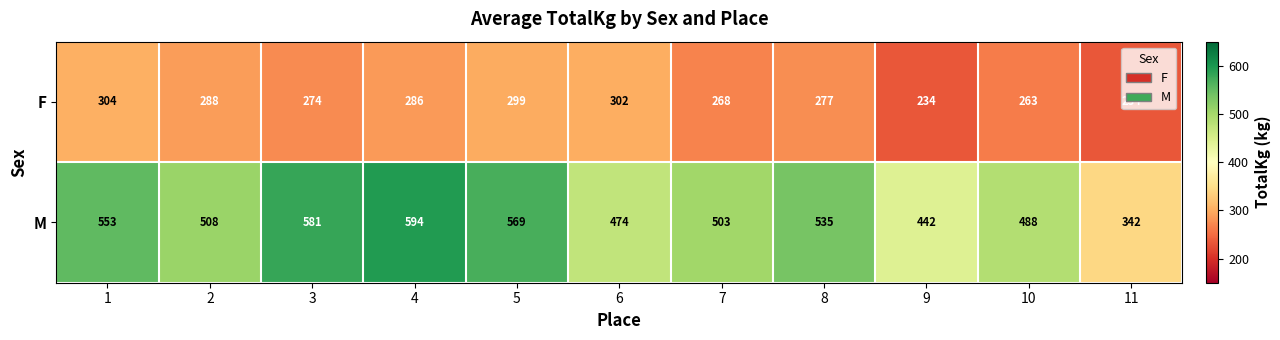

At 2, list the series in order from largest to smallest.

M, F